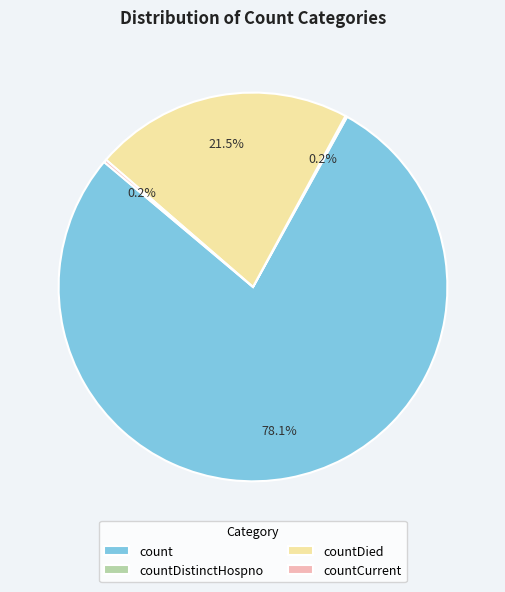

Which slice is the largest?

count